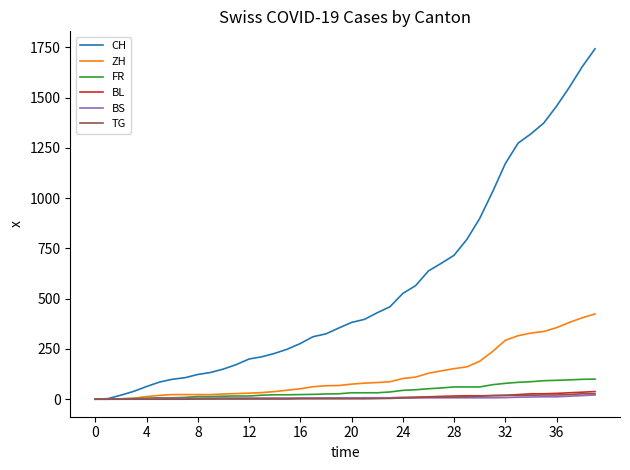

Which series has the largest total across all categories?

CH